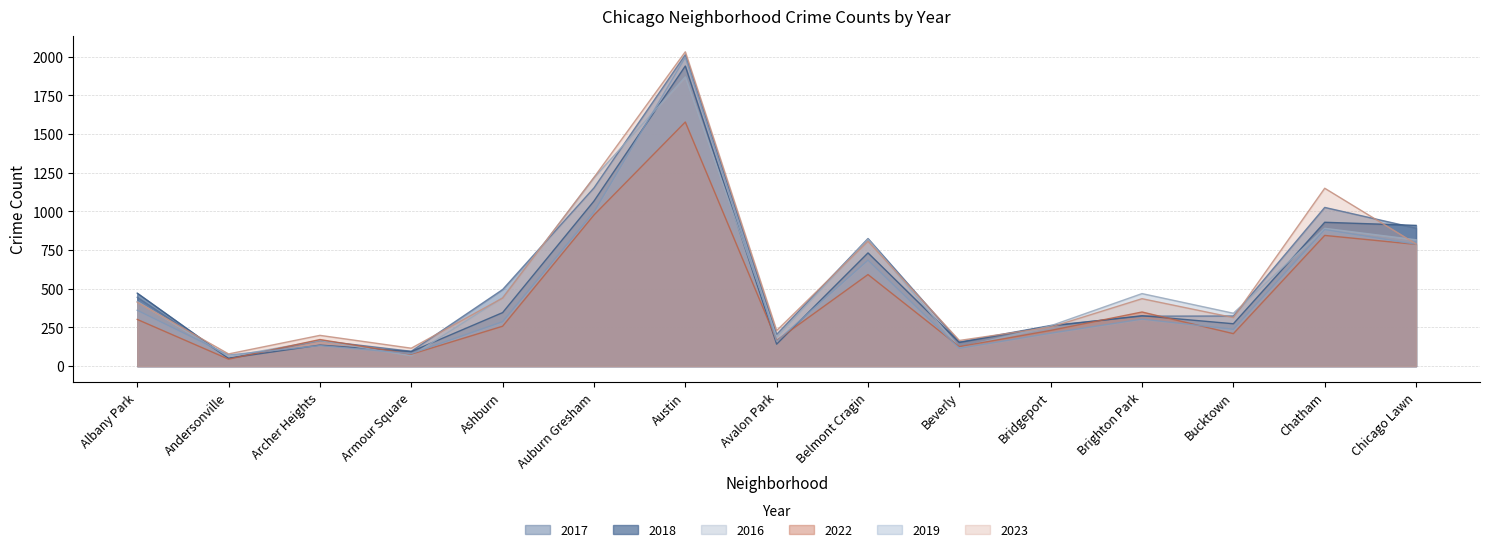

How many lines are shown in the chart?

6